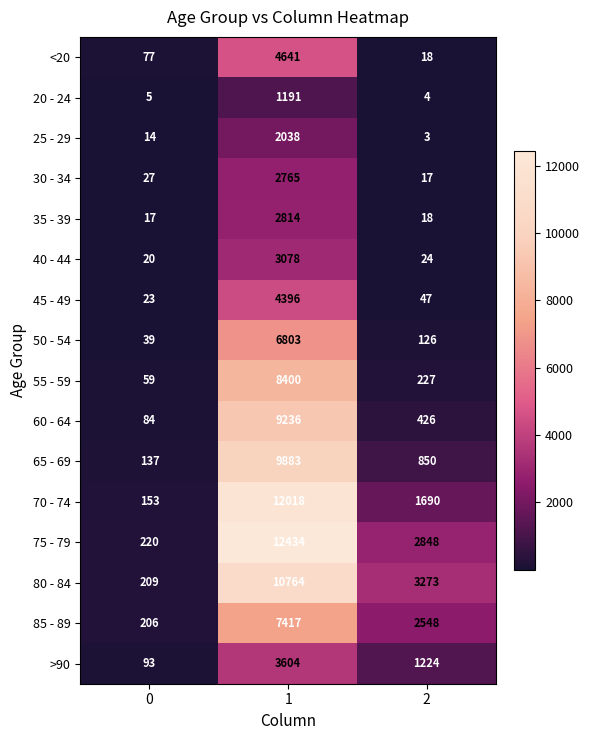

What is the highest value of the 30 - 34 series?

2765